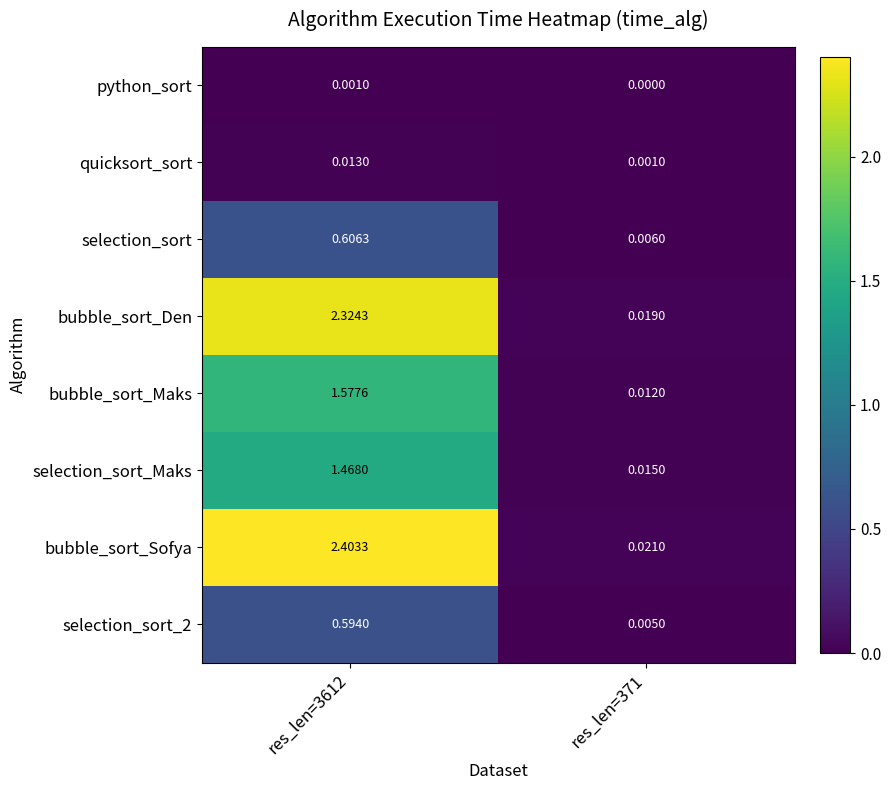

Which series has the widest spread of values?

bubble_sort_Sofya